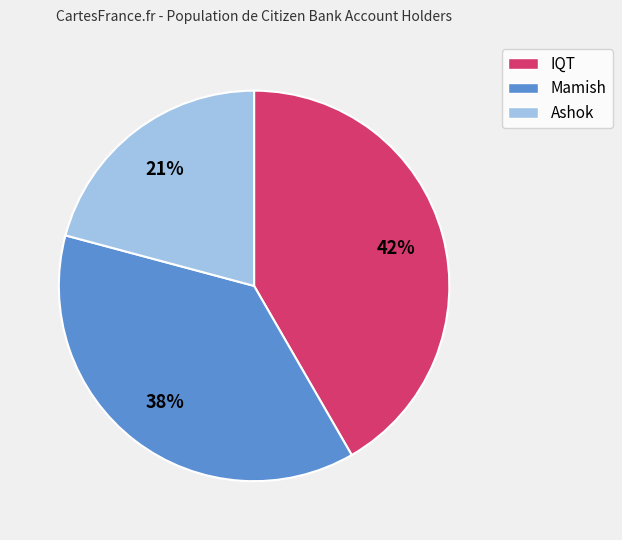

Is Ashok the majority of the pie?

No